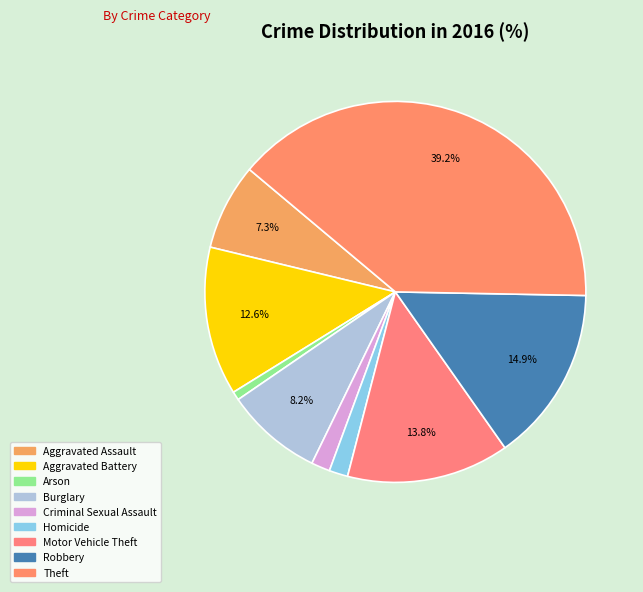

What is the smallest slice in the pie chart?

Arson